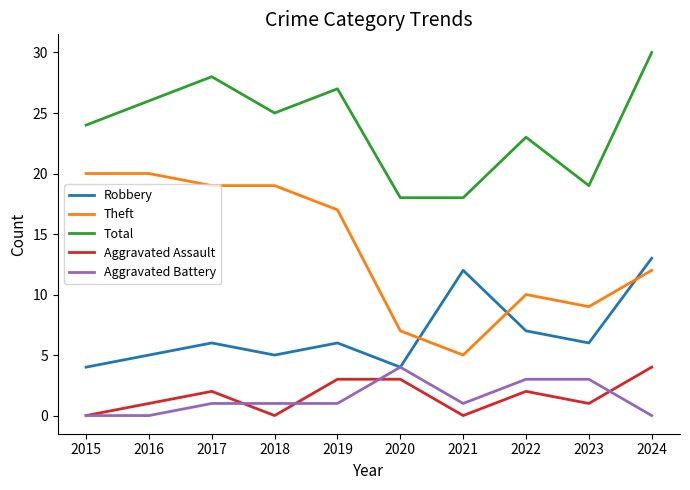

Is the value of Aggravated Battery at 2016 greater than the value of Total at 2024?

No